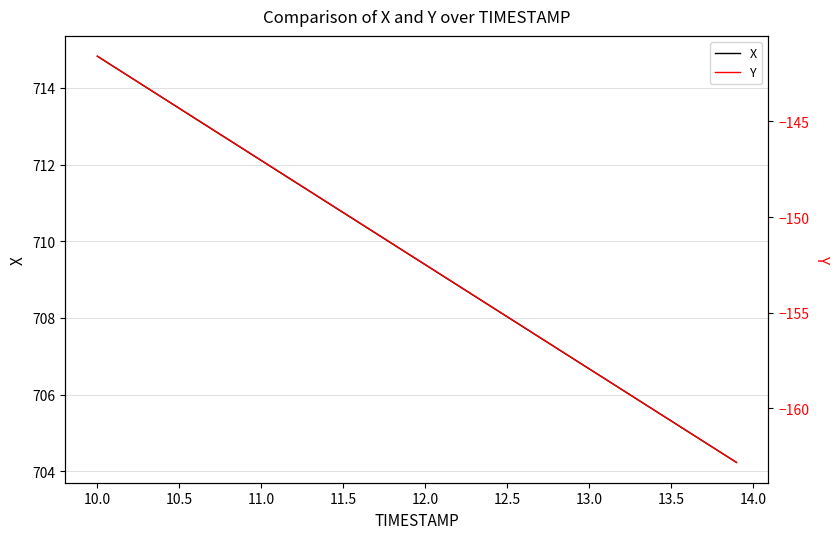

What is the maximum value for X?

714.8